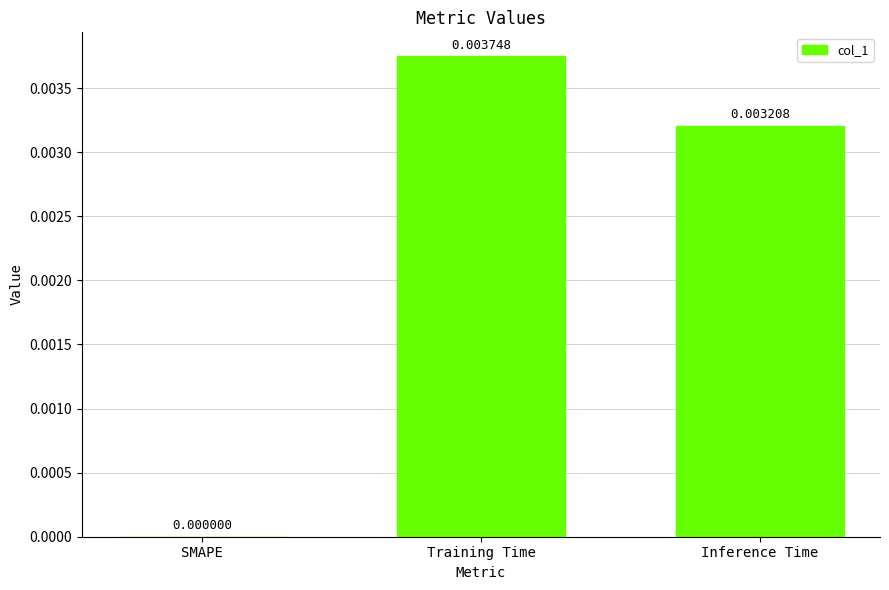

Which has a higher value, SMAPE or Training Time?

Training Time